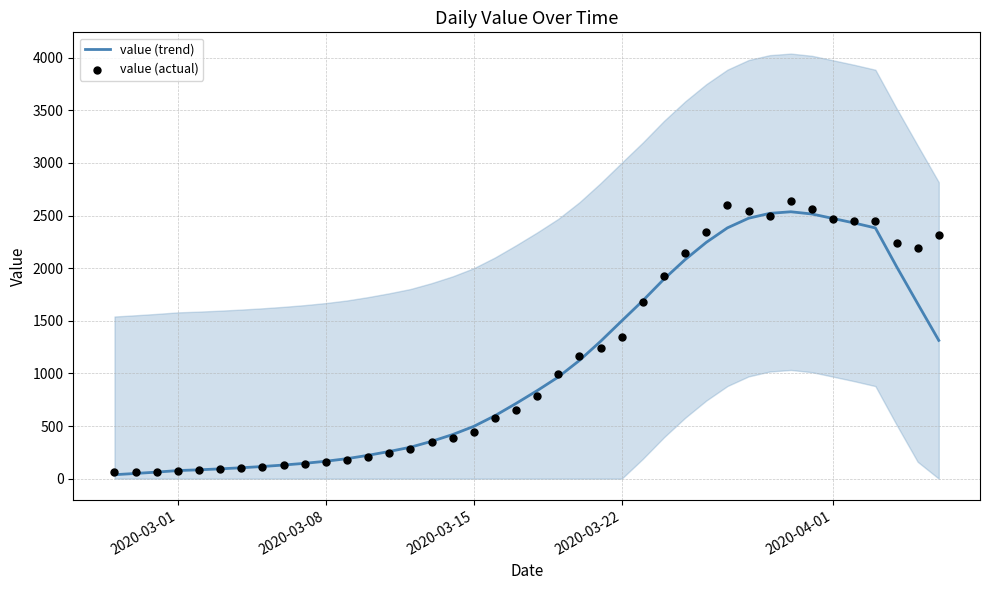

What is the total value across all series at 2020-03-15?

935.7